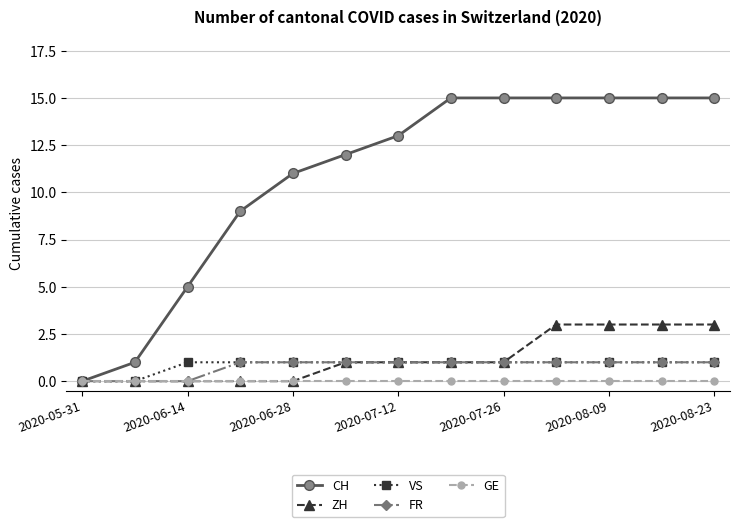

Reading right to left, list all the values displayed in this chart.

CH: 15	15	15	15	15	15	13	12	11	9	5	1	0
ZH: 3	3	3	3	1	1	1	1	0	0	0	0	0
VS: 1	1	1	1	1	1	1	1	1	1	1	0	0
FR: 1	1	1	1	1	1	1	1	1	1	0	0	0
GE: 0	0	0	0	0	0	0	0	0	0	0	0	0